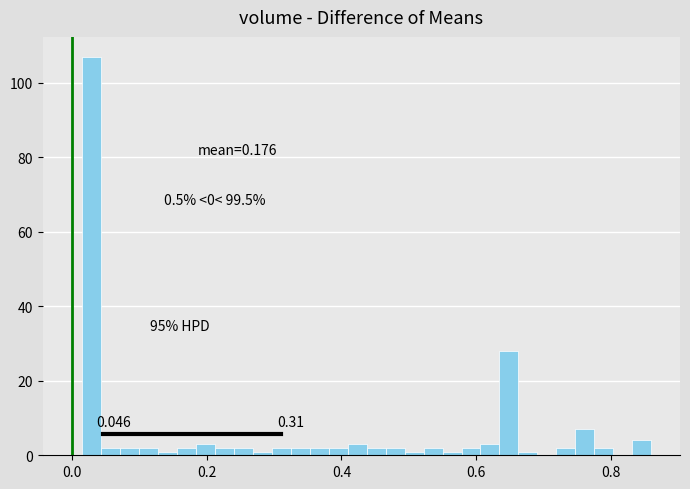

Read against the x-axis, roughly where is the centre of the tallest bar?

0.02